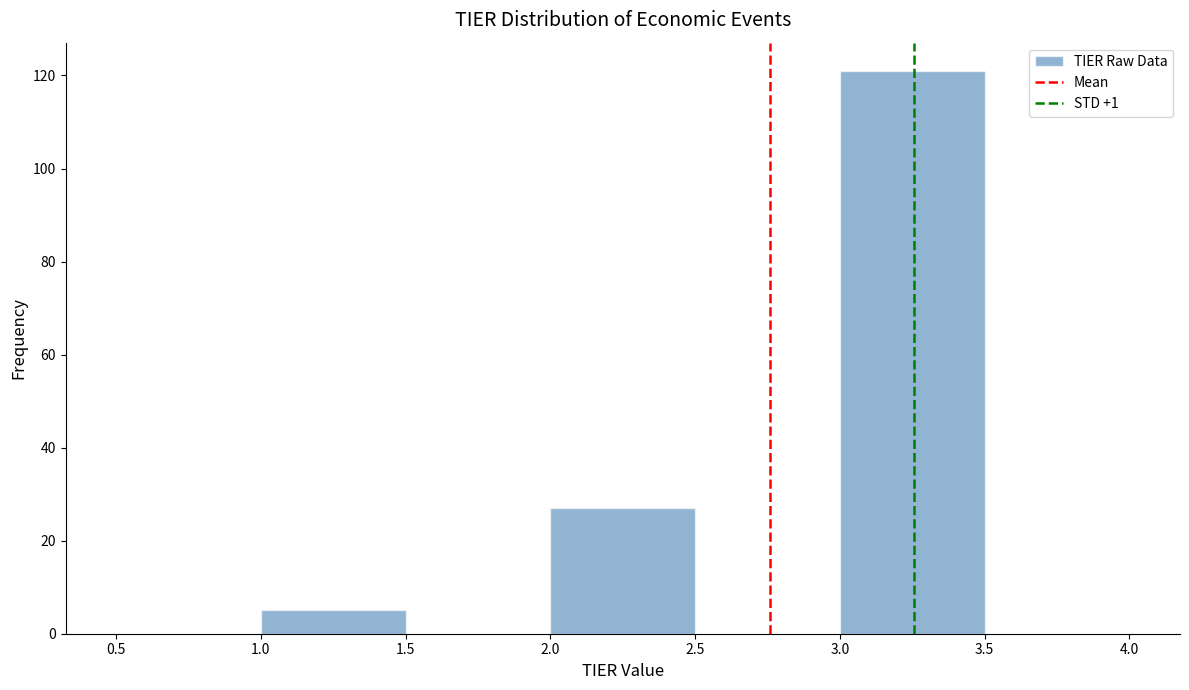

Over which range of the x-axis is the bar tallest?

3.0 to 3.5